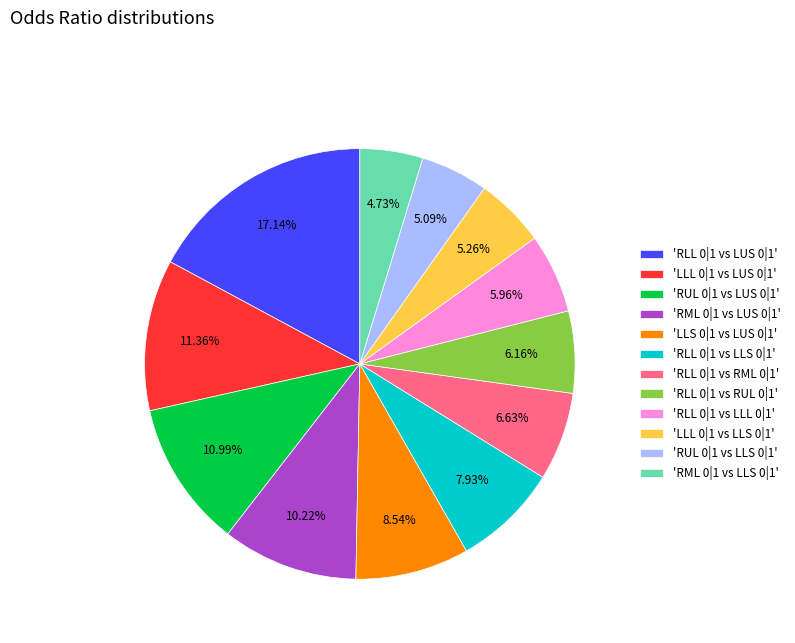

Between 'RML 0|1 vs LUS 0|1' and 'RLL 0|1 vs LLL 0|1', which is larger?

'RML 0|1 vs LUS 0|1'